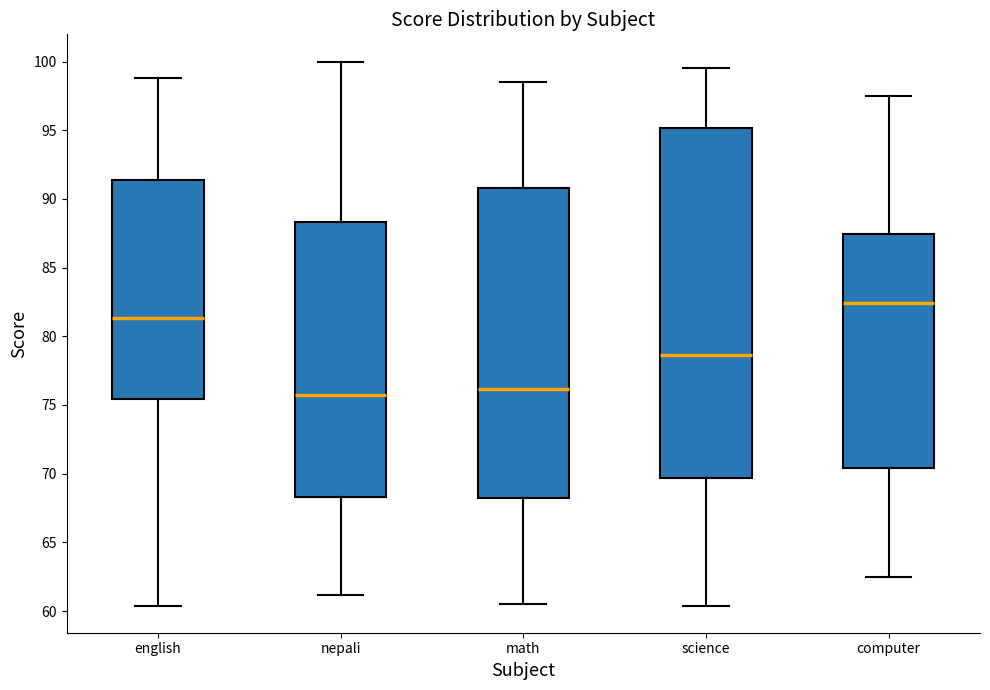

Which box is the tallest, from its lower edge to its upper edge?

science